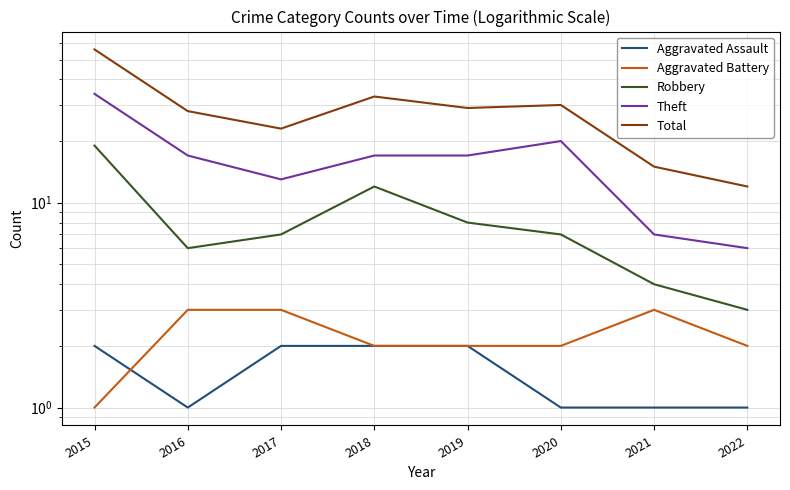

What is the value of the Total point at the 4th from the left?

33